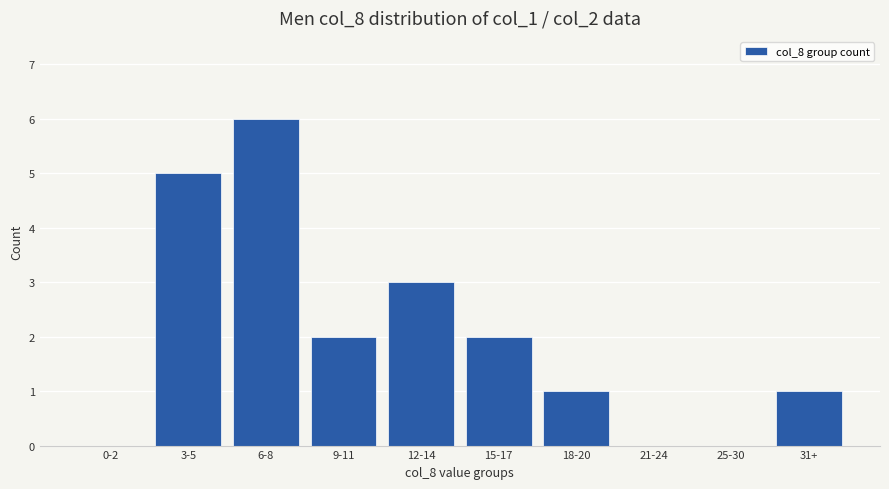

The chart shows a value of 3 at 12-14. True or false?

True